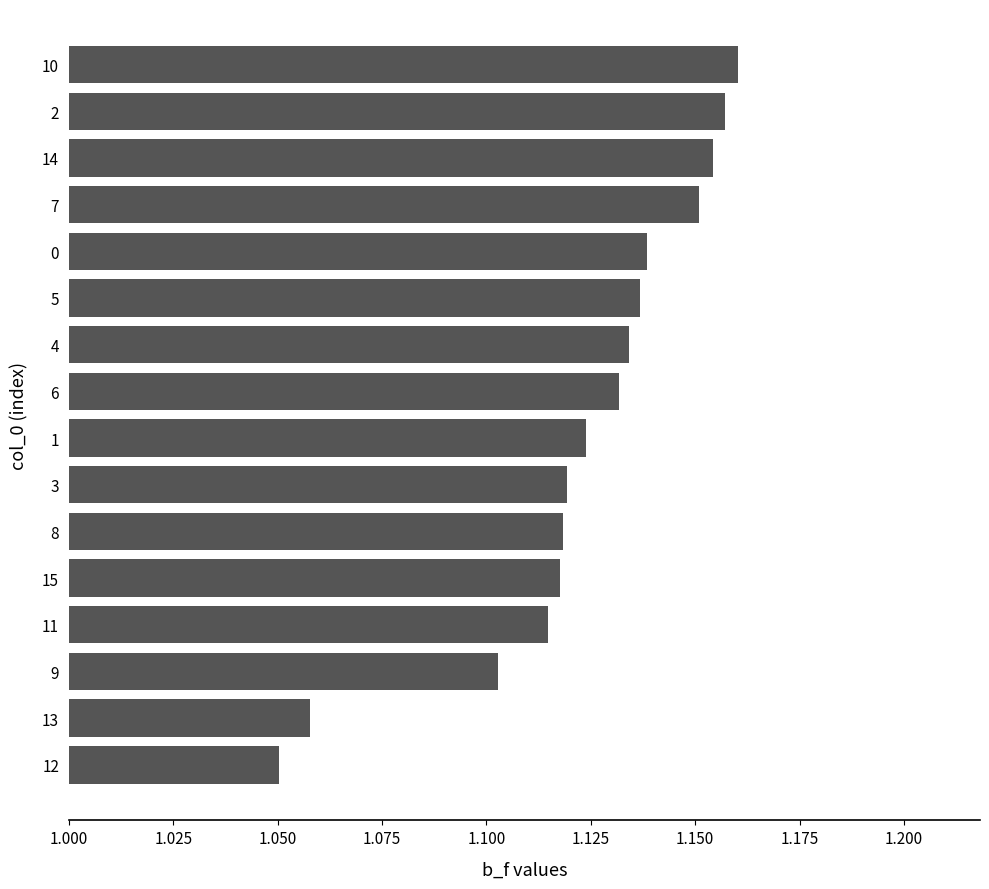

What is the difference between the maximum and minimum values?

0.1